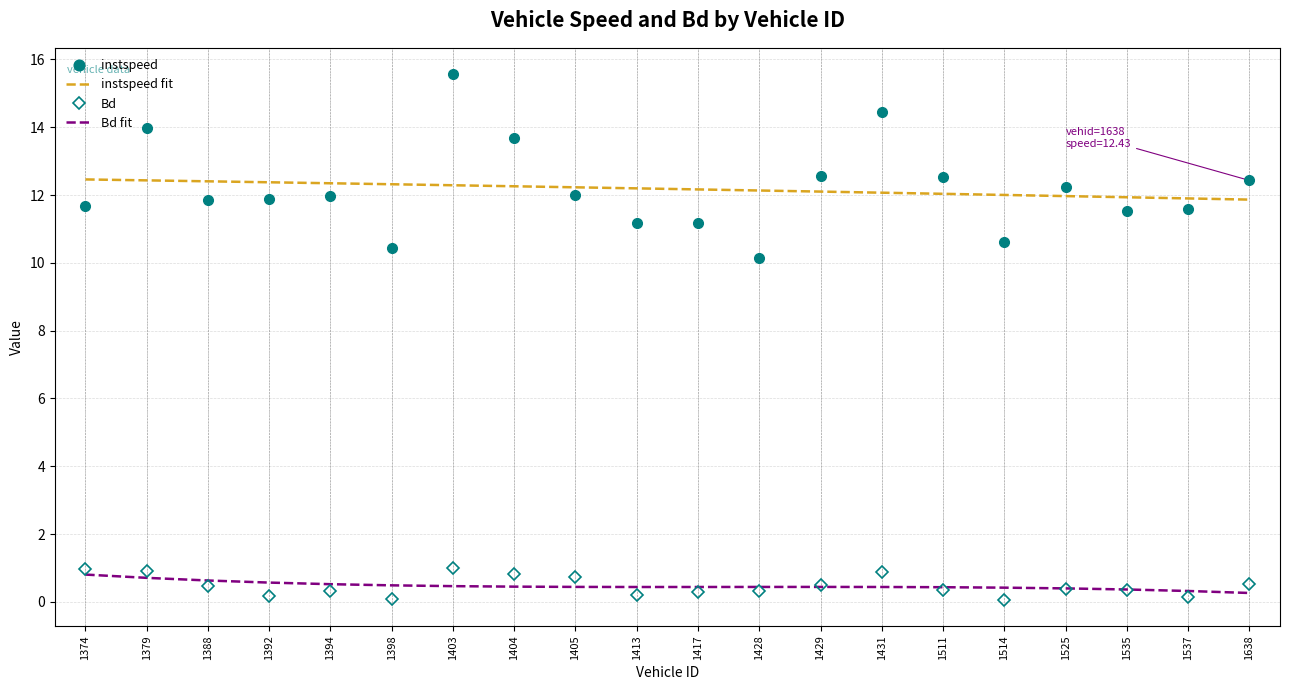

Which series has the widest spread of values?

instspeed